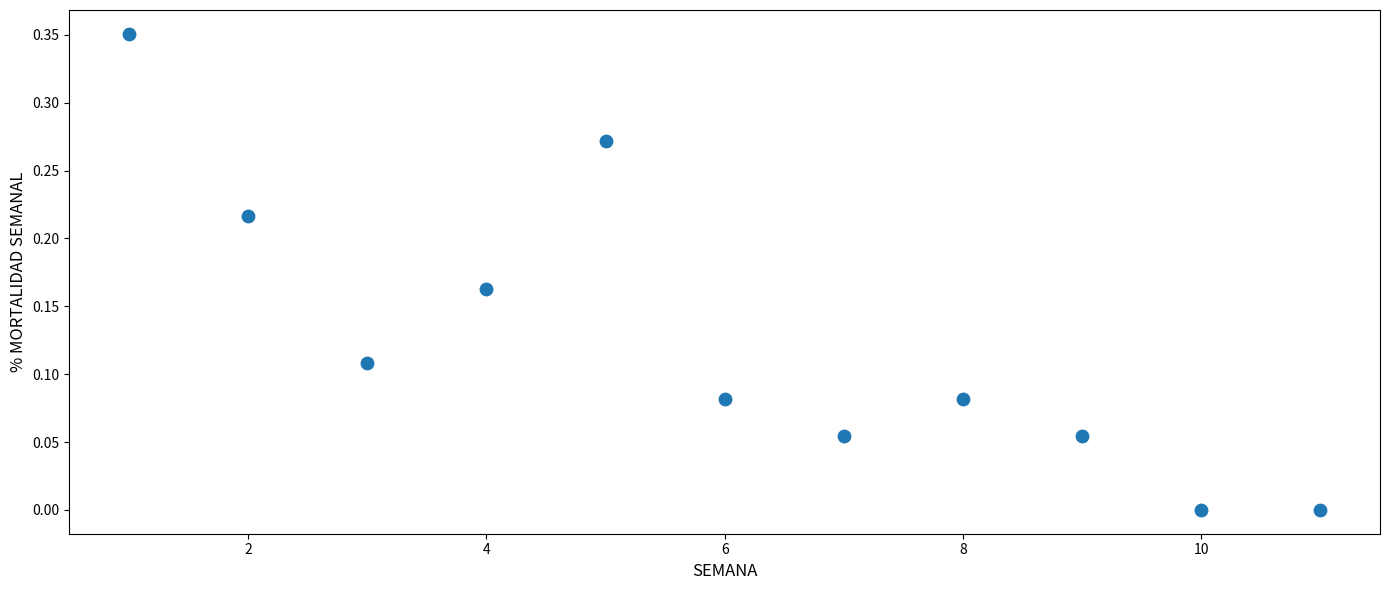

What is the average X value?

6.0